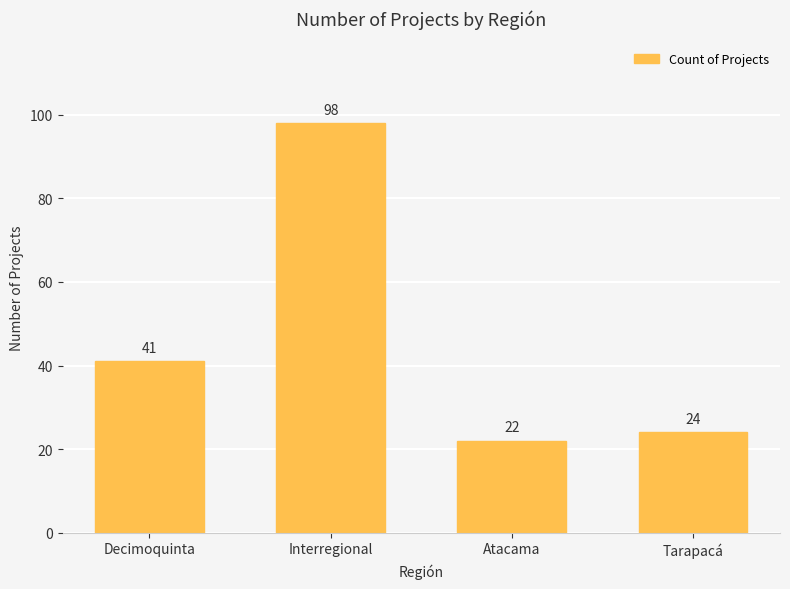

The value at Tarapacá is 24. True or false?

True